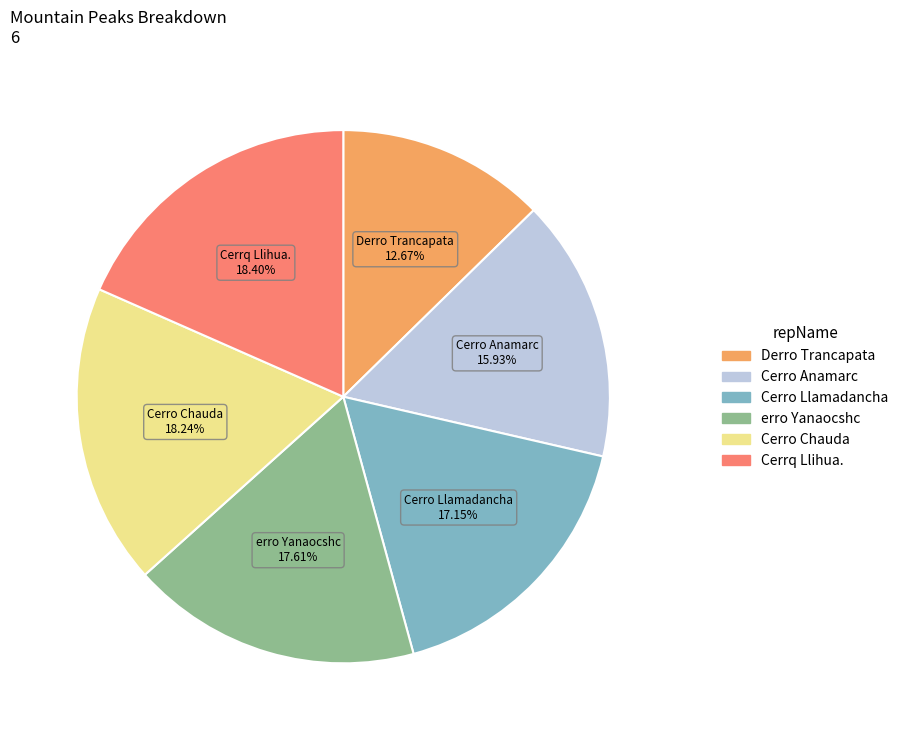

Which category has the smallest portion of the pie?

Derro Trancapata